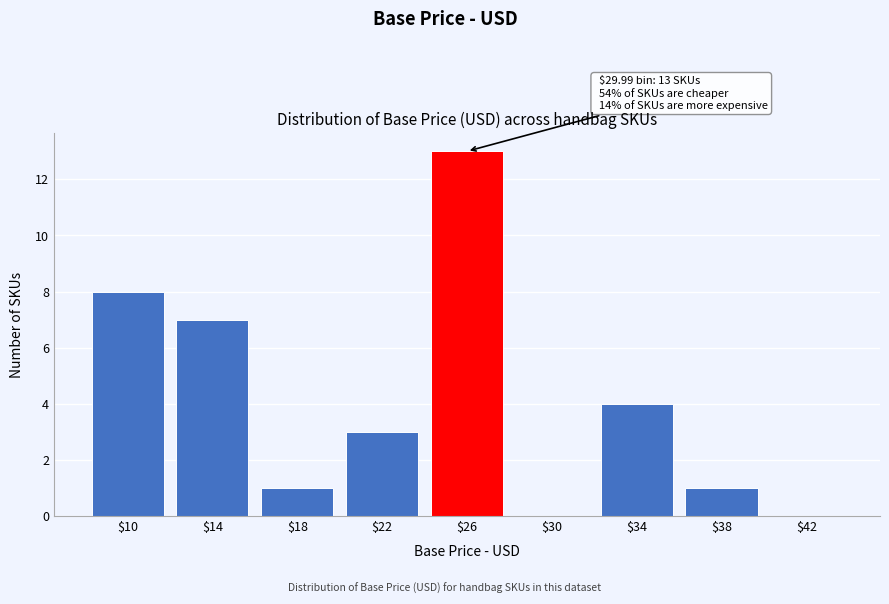

Is it true that the value at $30 is 0?

True